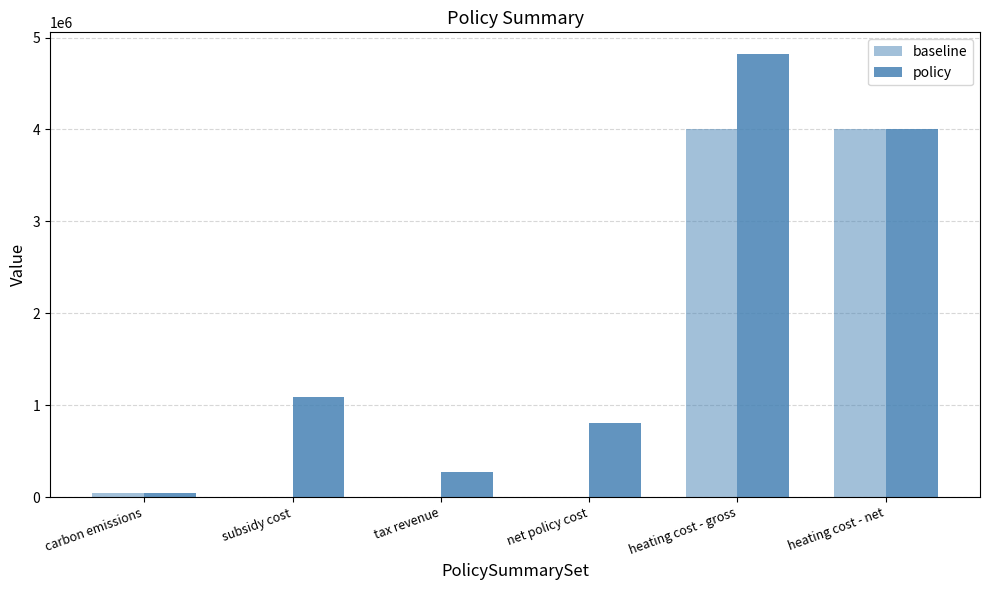

How many values in the policy series exceed 1083687?

3